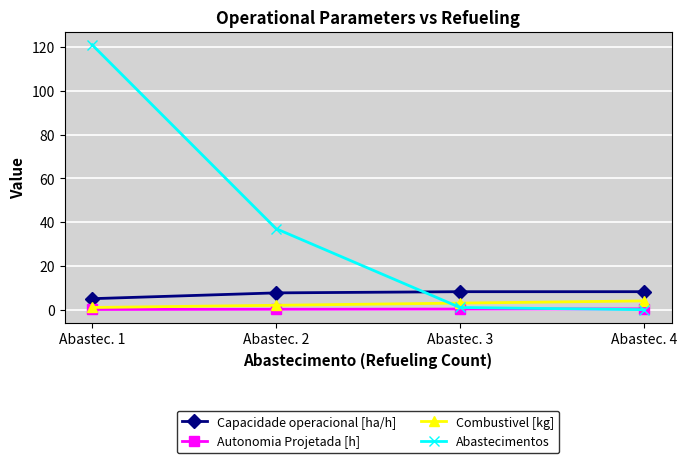

True or false: Combustivel [kg] and Capacidade operacional [ha/h] cross at least once.

False